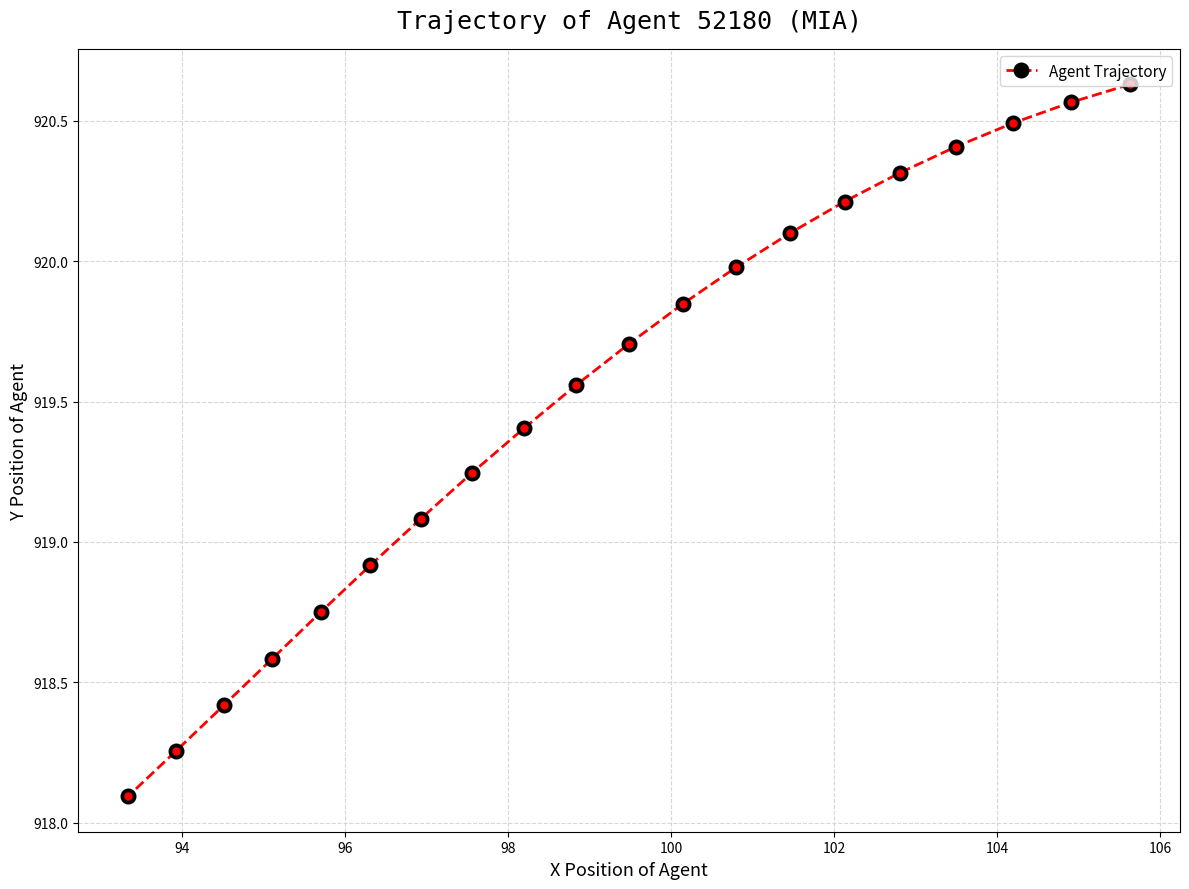

What is the value of the 3rd point from the left?

918.4